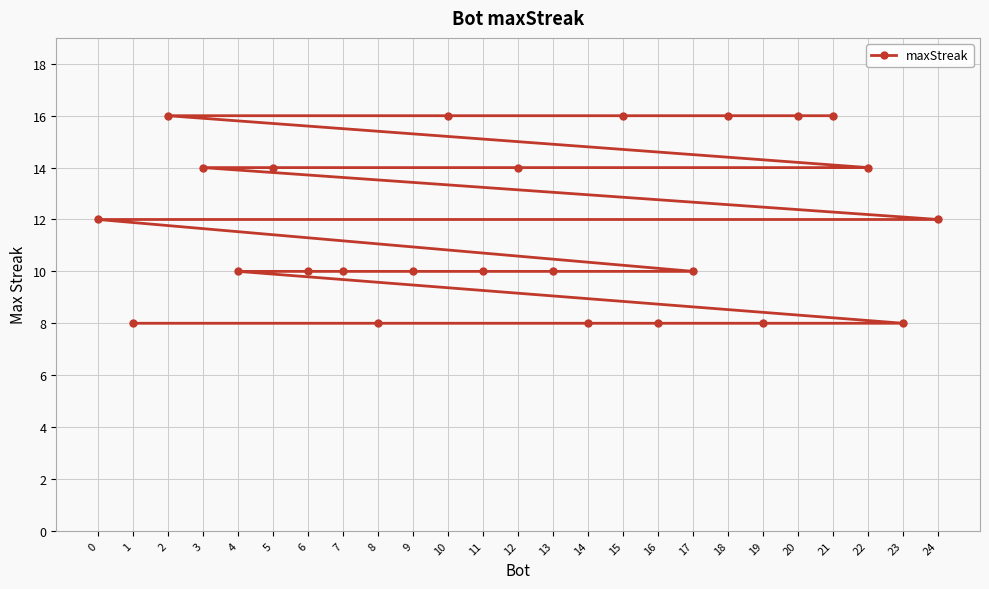

What is the change in value from 10 to 7?

-6